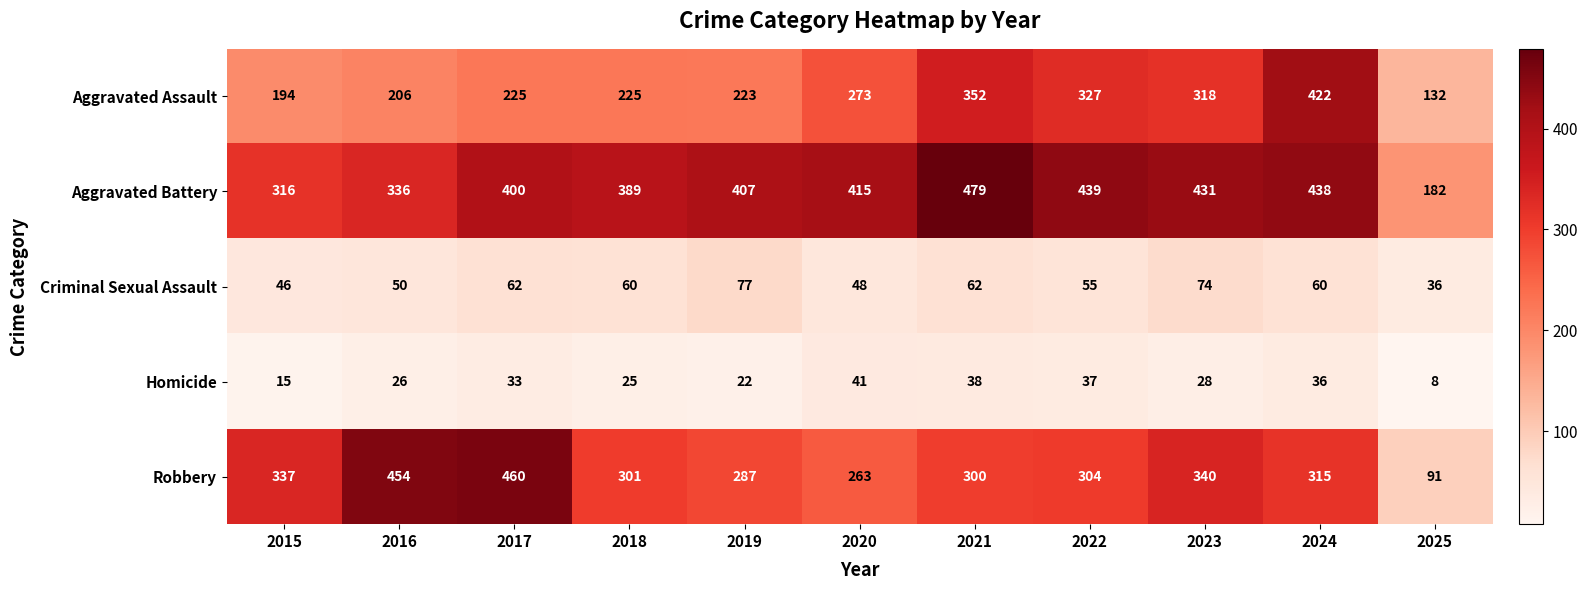

List the series in order of their peak value, lowest first.

Homicide, Criminal Sexual Assault, Aggravated Assault, Robbery, Aggravated Battery